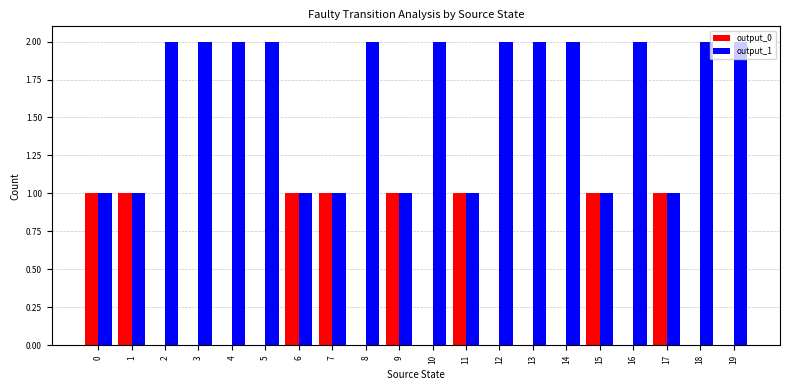

What is the total value across all series at 0?

2